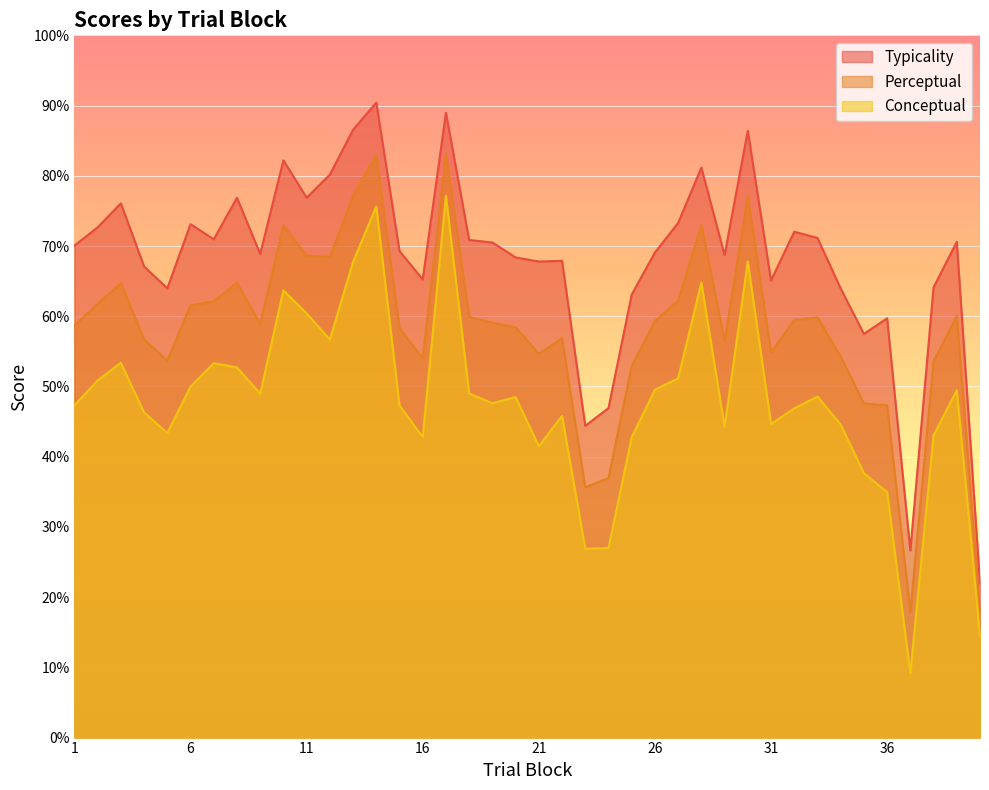

Between 16 and 19, which is larger?

19